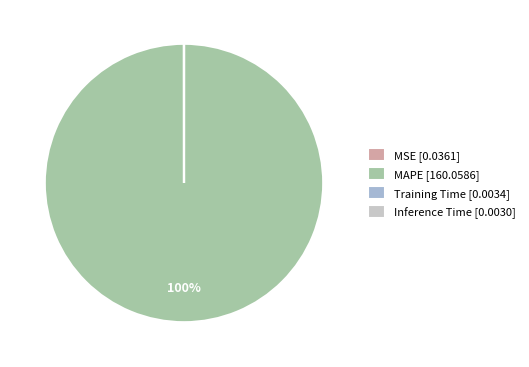

Is there a majority slice in this chart?

Yes